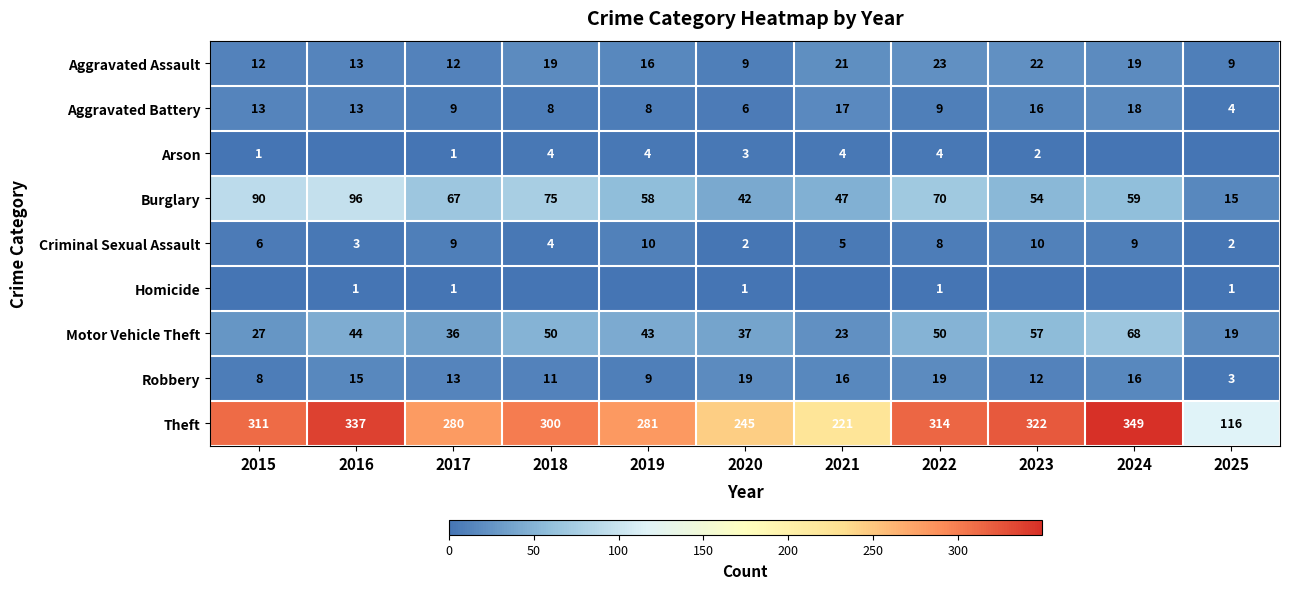

At how many categories does at least one series exceed 196?

10